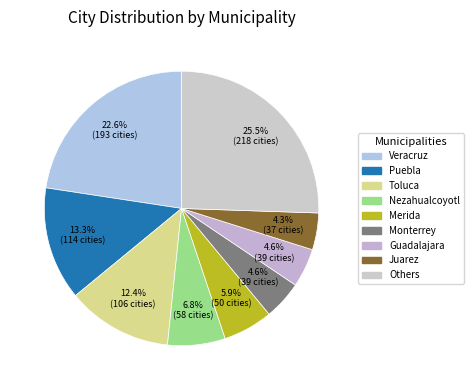

Count the number of slices in the pie.

9